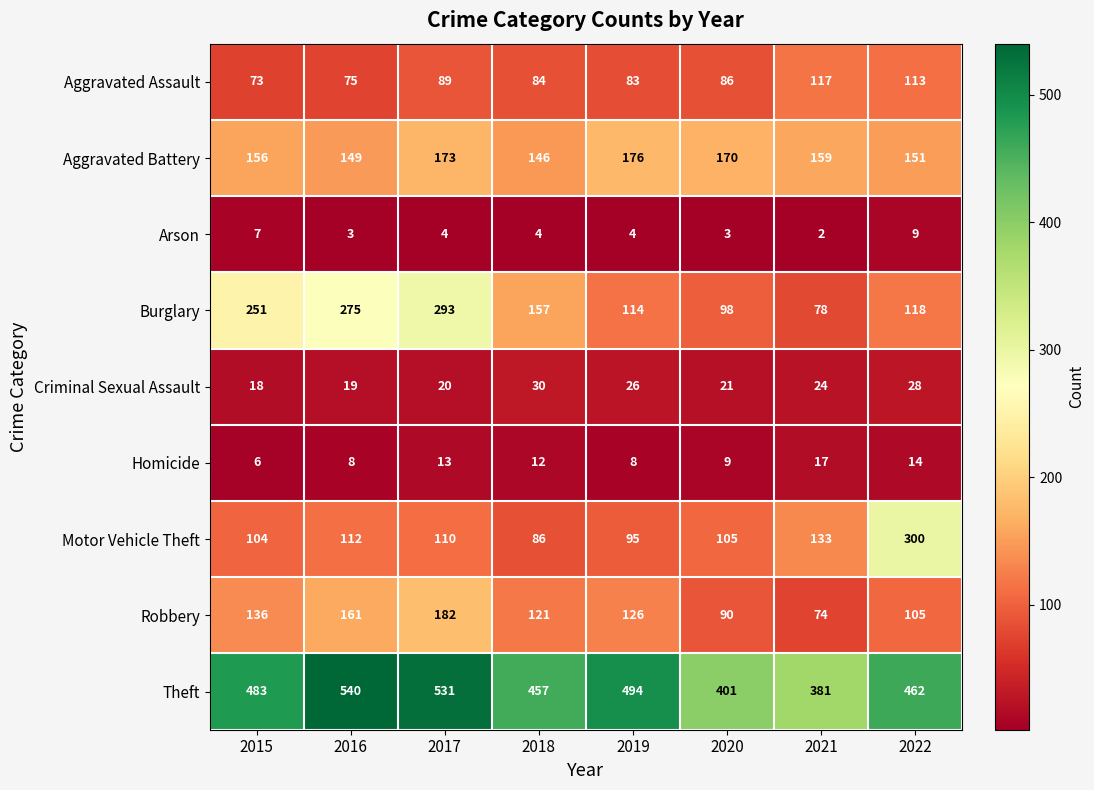

The Aggravated Assault series shows 84 at 2018. True or false?

True